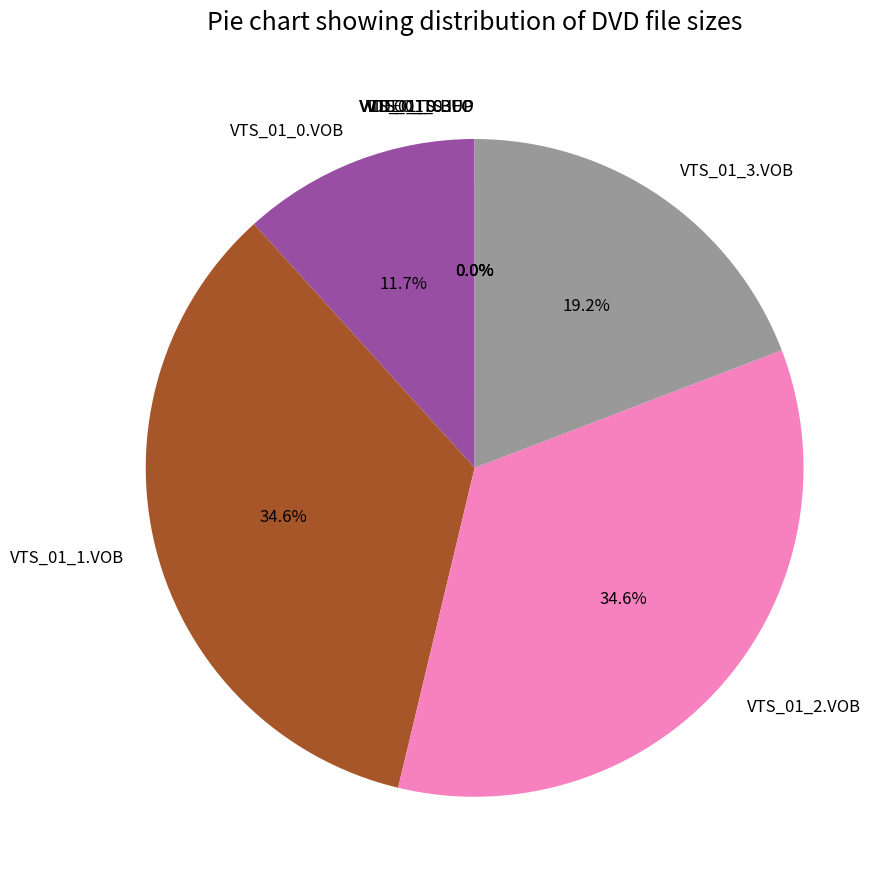

Between VTS_01_1.VOB and VTS_01_0.VOB, which is larger?

VTS_01_1.VOB